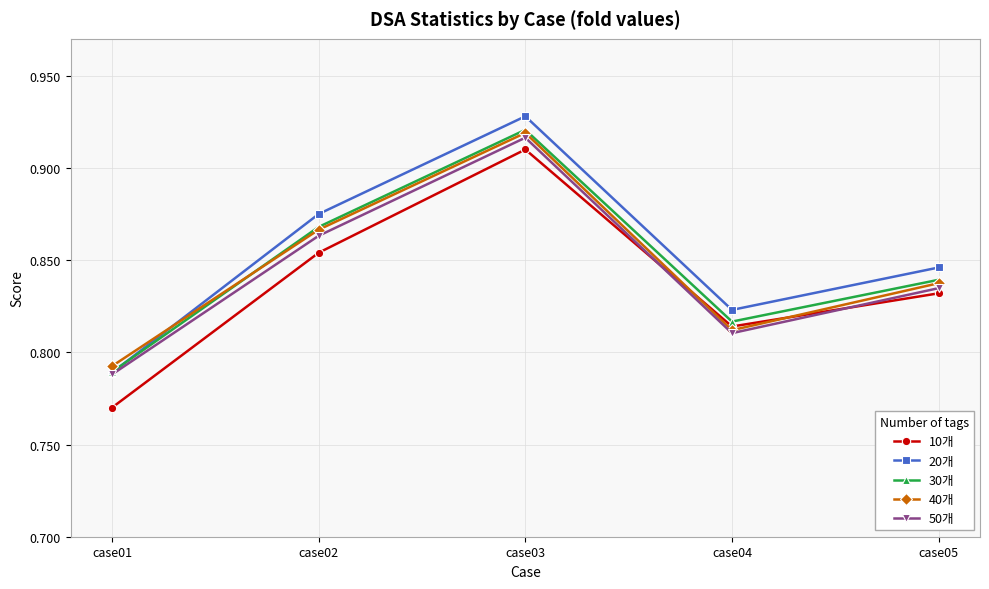

At which category does the chart reach its minimum across all series?

case01